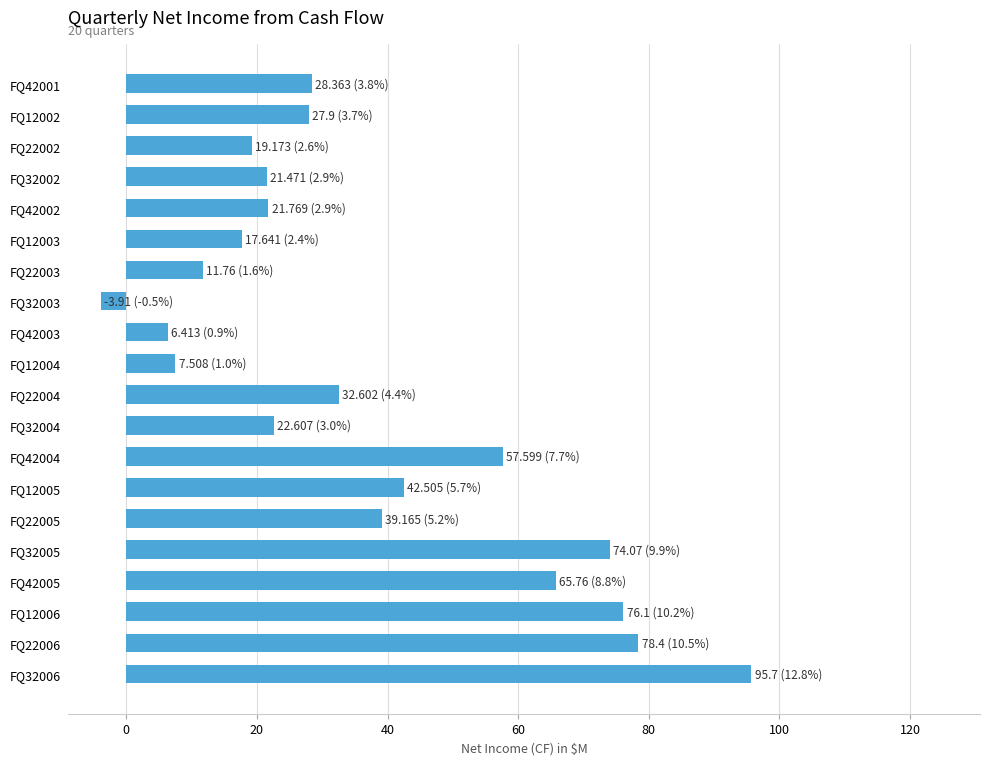

Between FQ22004 and FQ32002, which is larger?

FQ22004